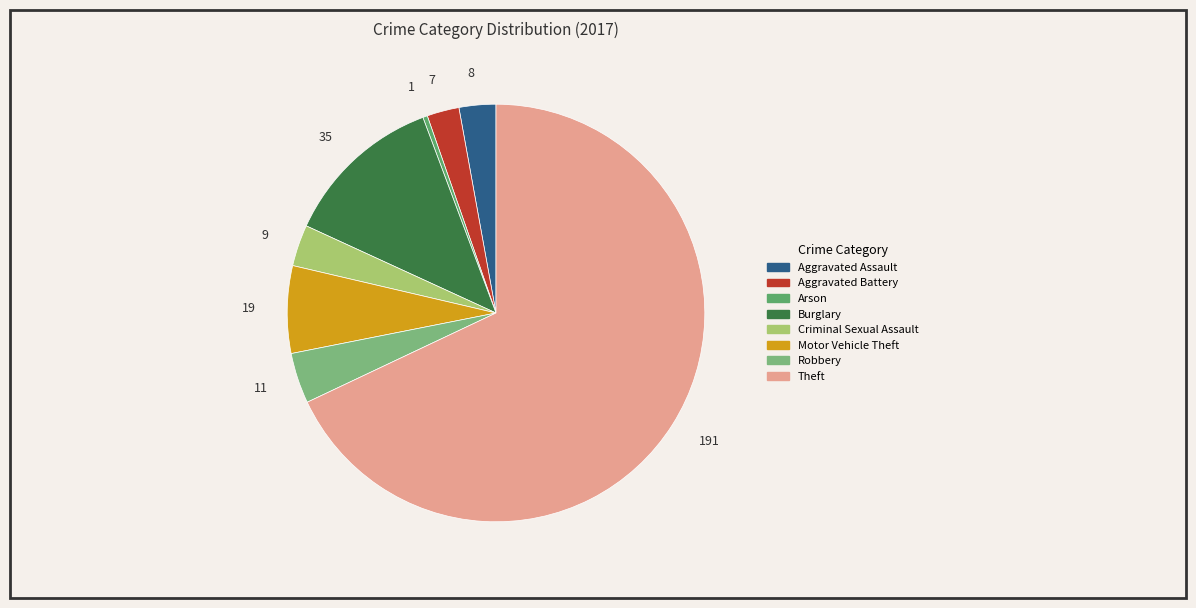

Which category has the smallest portion of the pie?

Arson